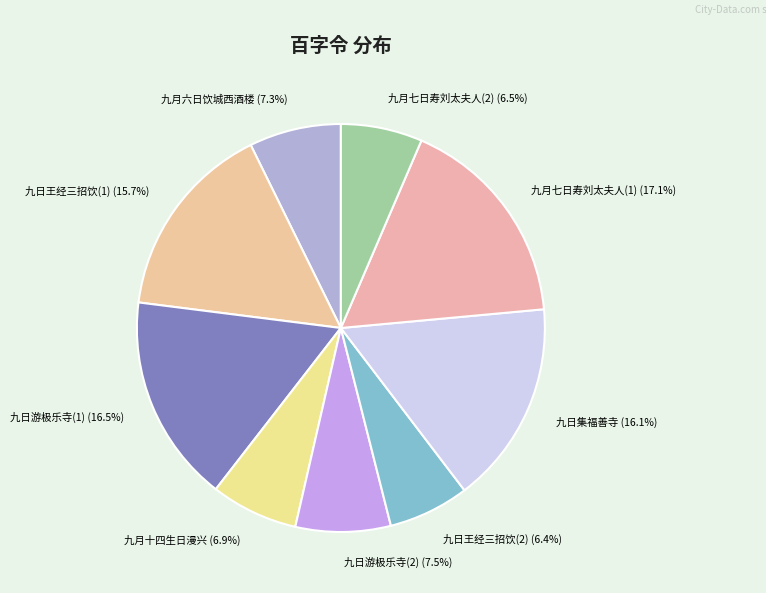

Which category has the biggest portion of the pie?

九月七日寿刘太夫人(1)